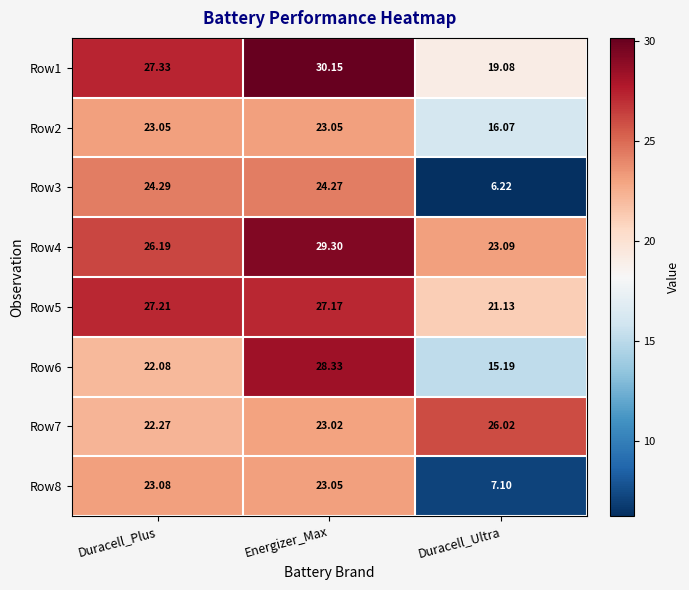

How many data points does each series have?

3